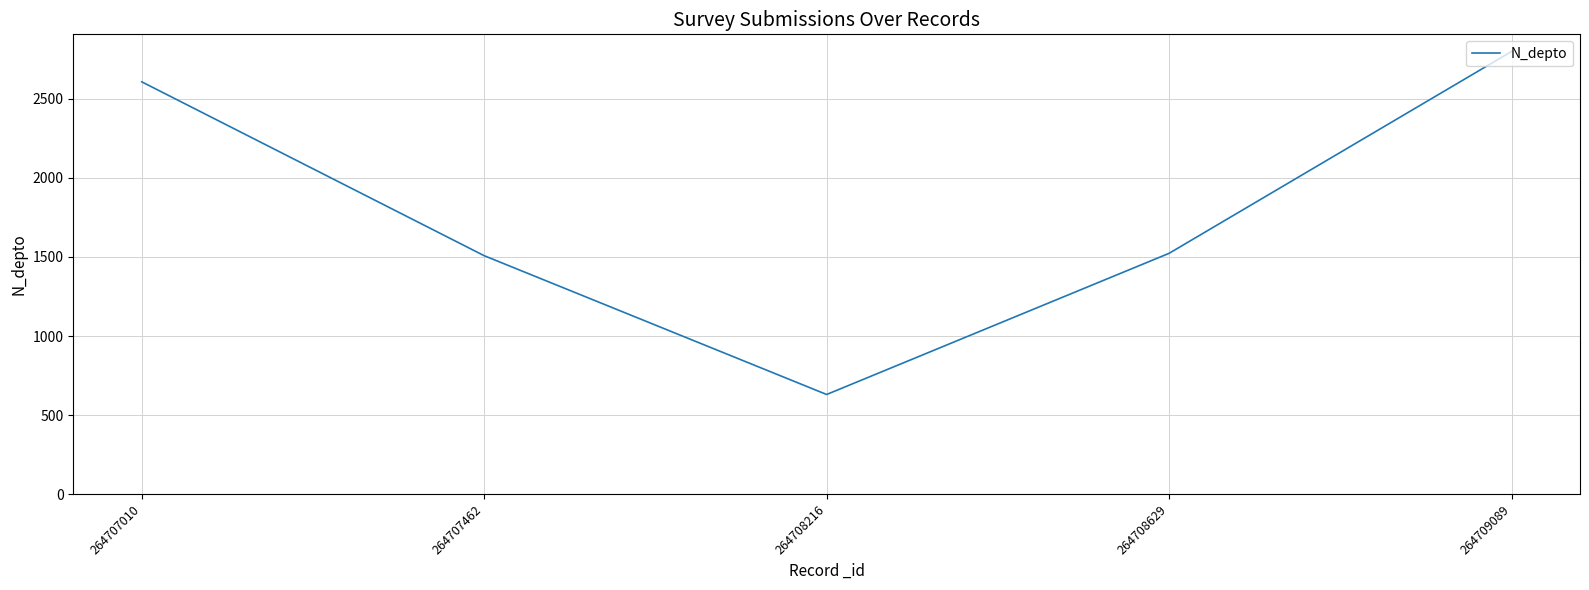

Approximately how many times larger is the value at 264707010 compared to 264708216?

4.1